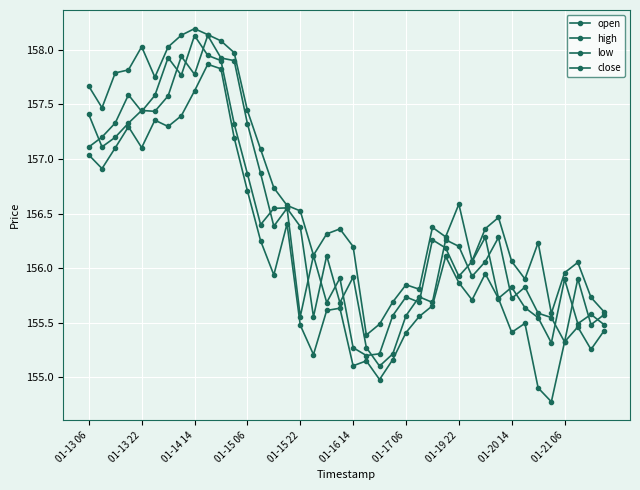

Where is high nearest to the value 156?

01-21 06